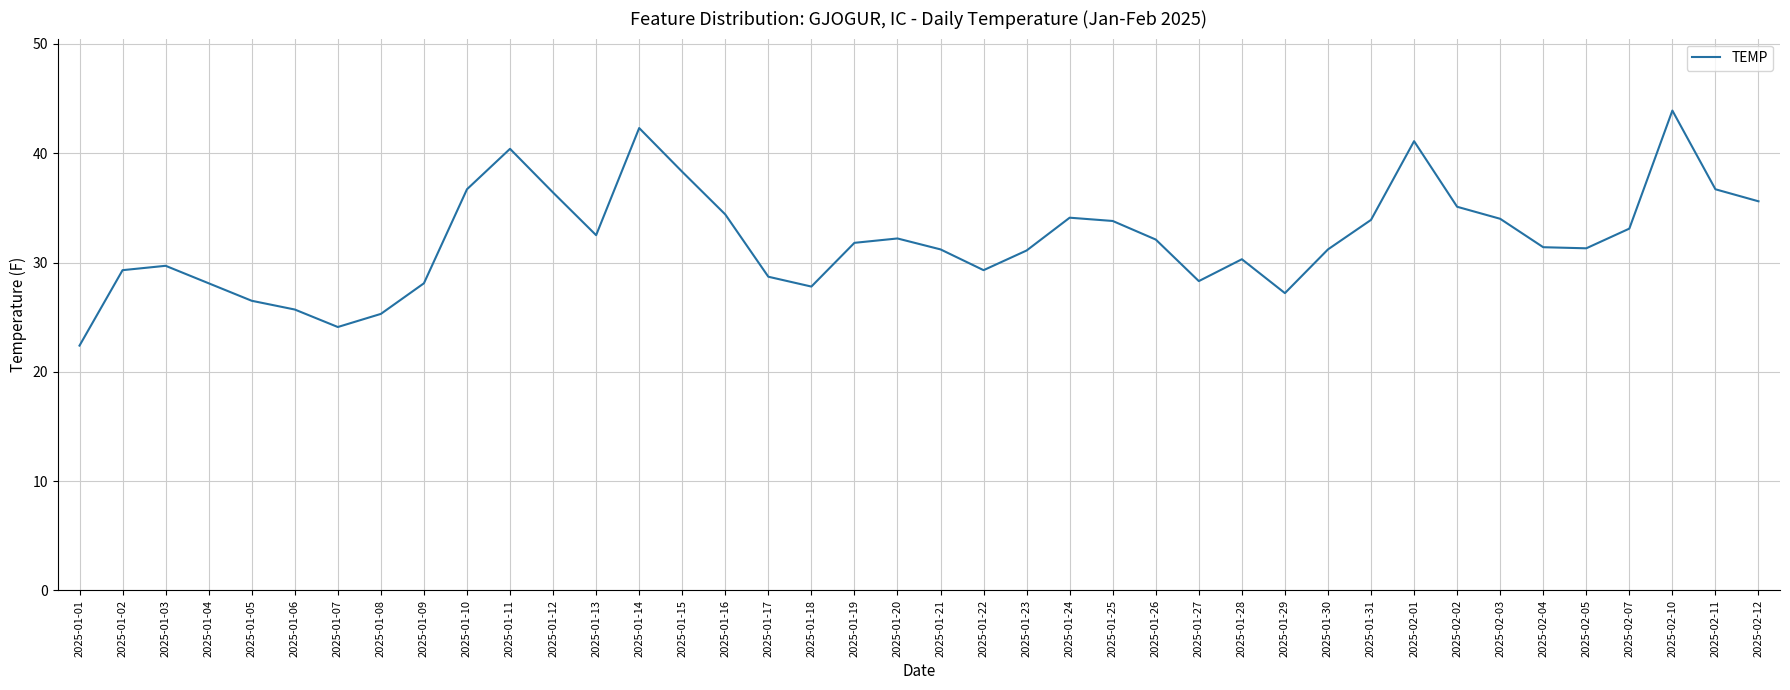

What is the ratio of the value at 2025-02-12 to the value at 2025-02-03?

1.0